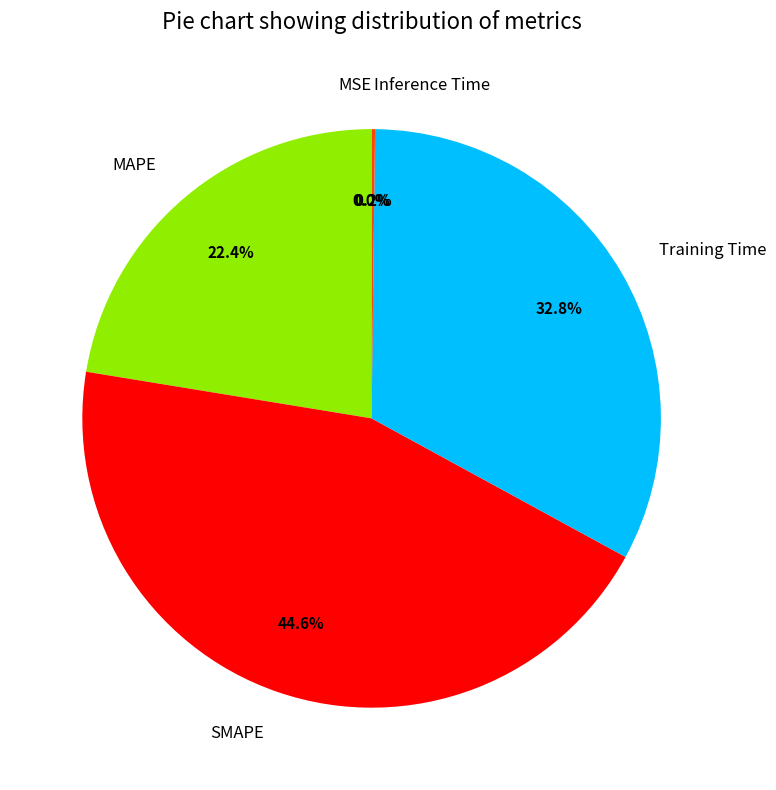

What is the largest slice in the pie chart?

SMAPE